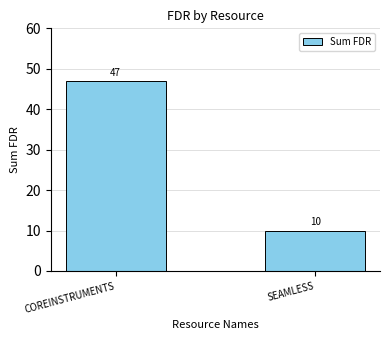

What is the sum of all values?

57